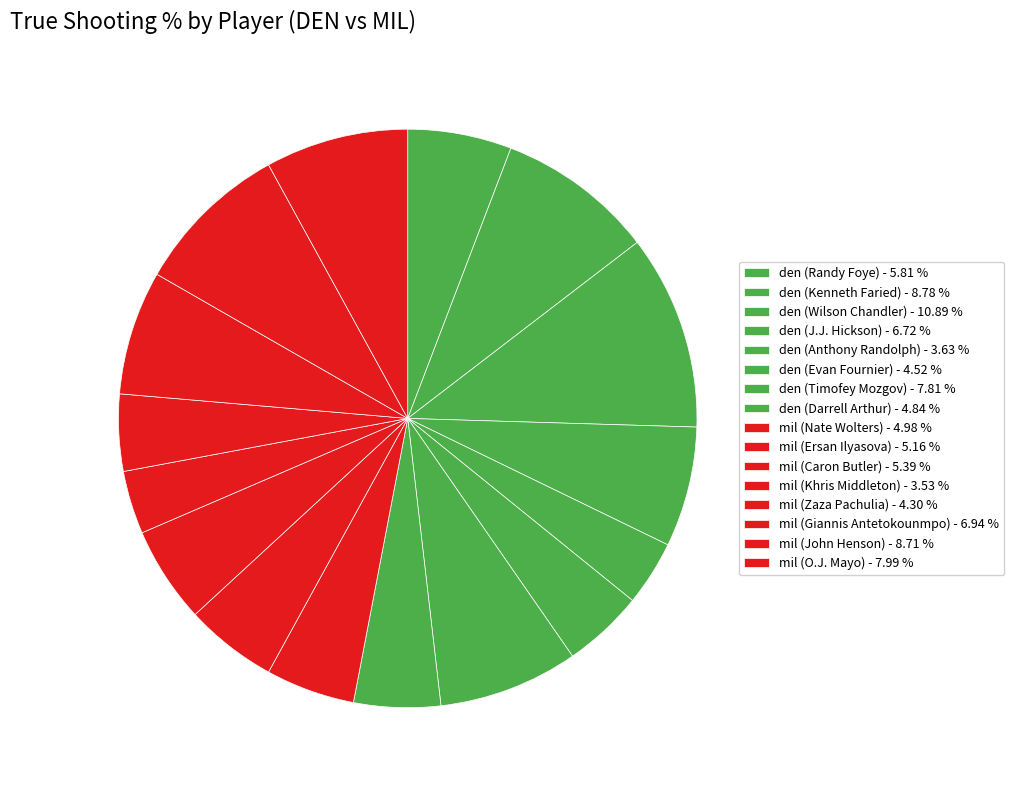

Which category has the biggest portion of the pie?

den (Wilson Chandler)